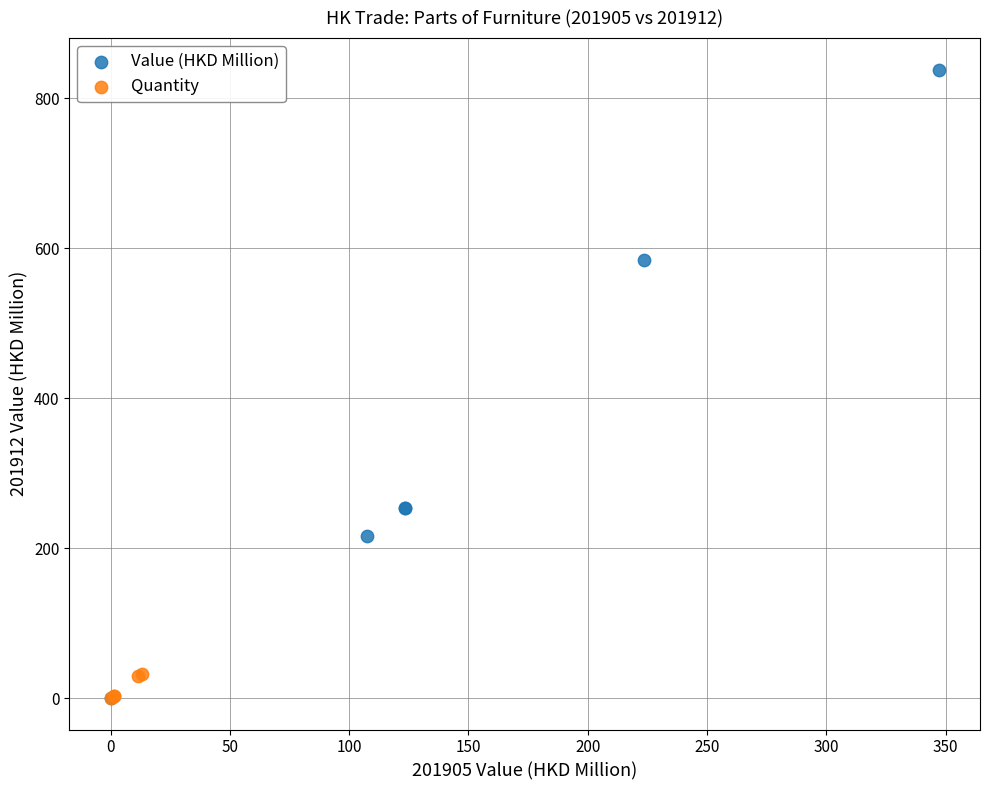

Which series has the largest Y range (max minus min)?

Value (HKD Million)